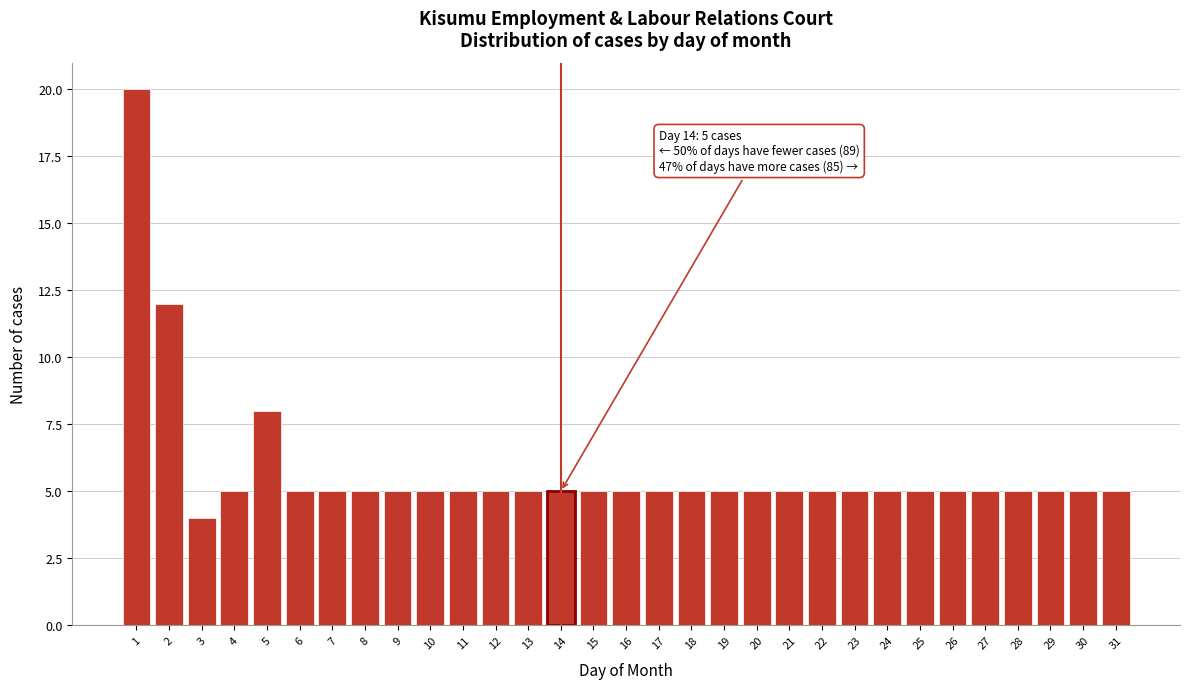

What is the difference between the maximum and minimum values?

16